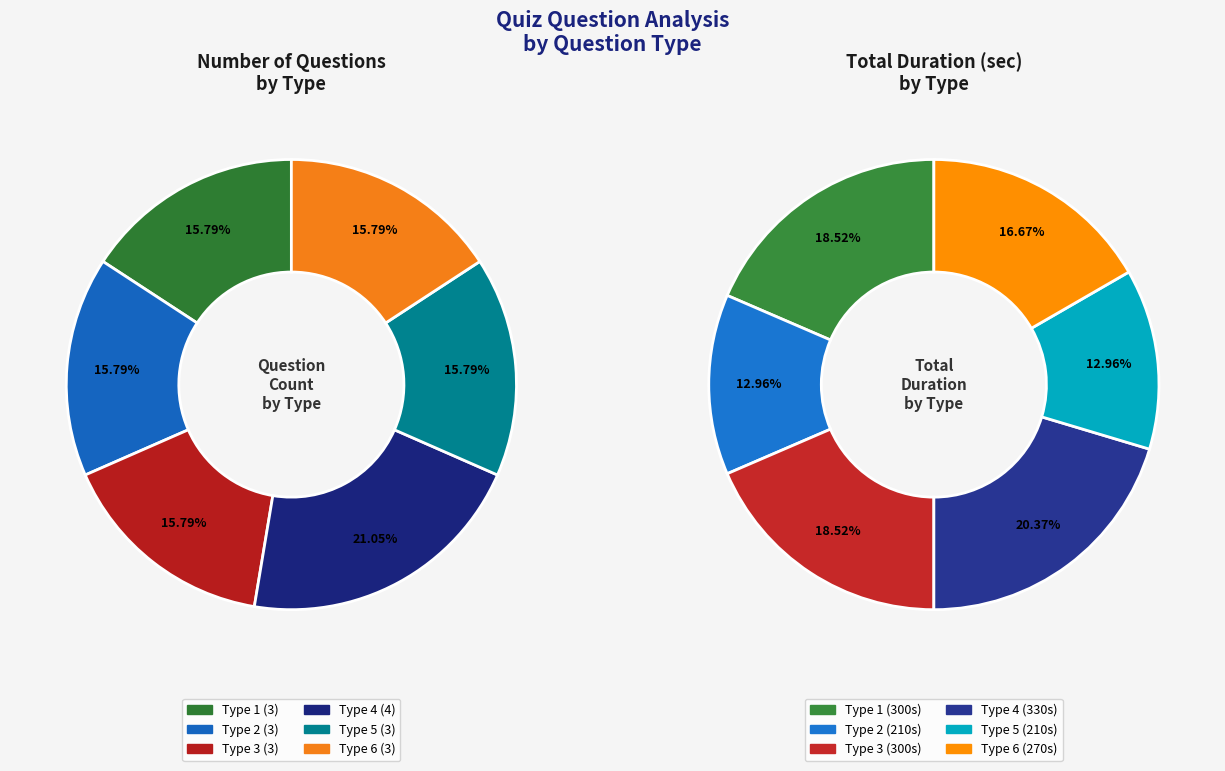

Is there a majority slice in this chart?

No